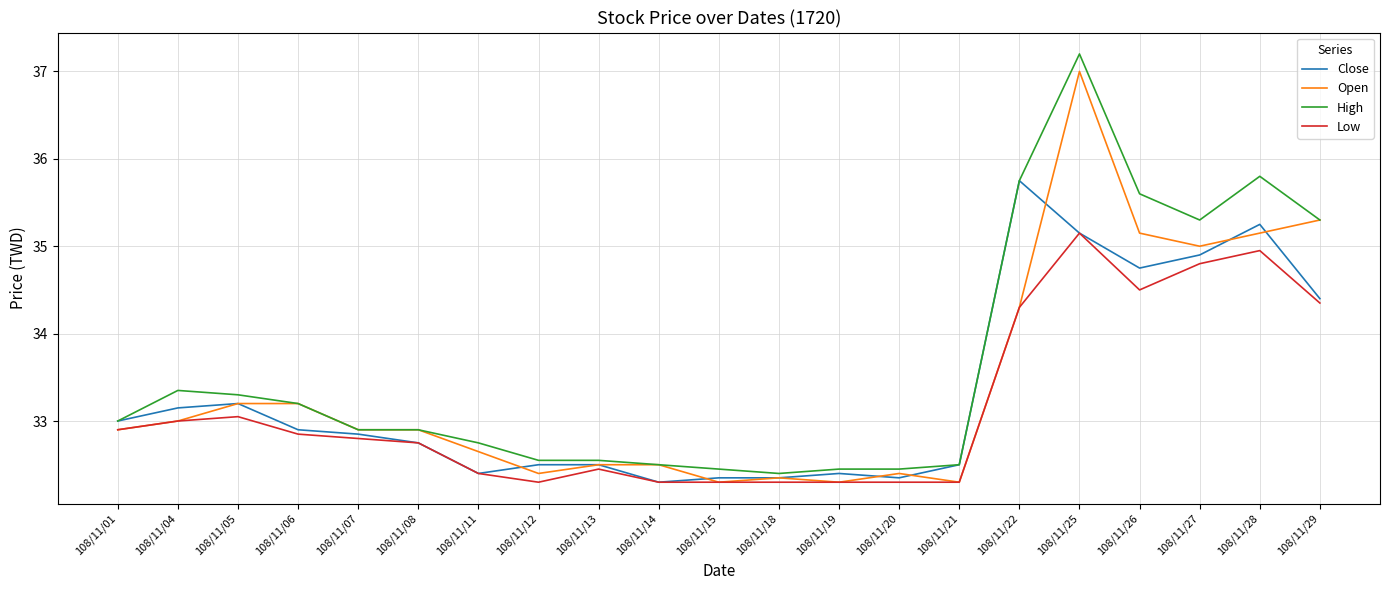

Where is Open nearest to the value 34?

108/11/22